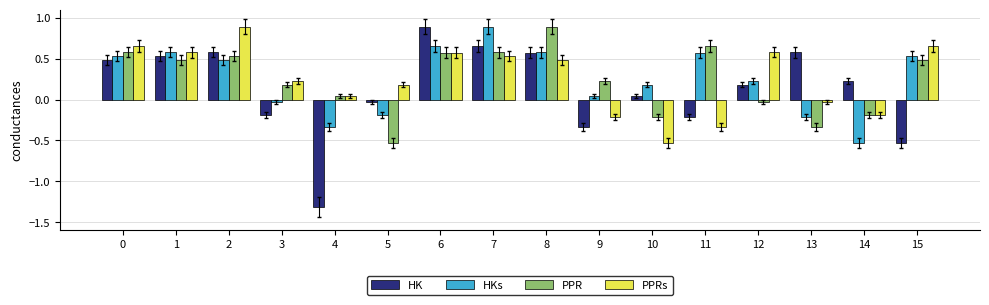

How many categories are shown in the chart?

16